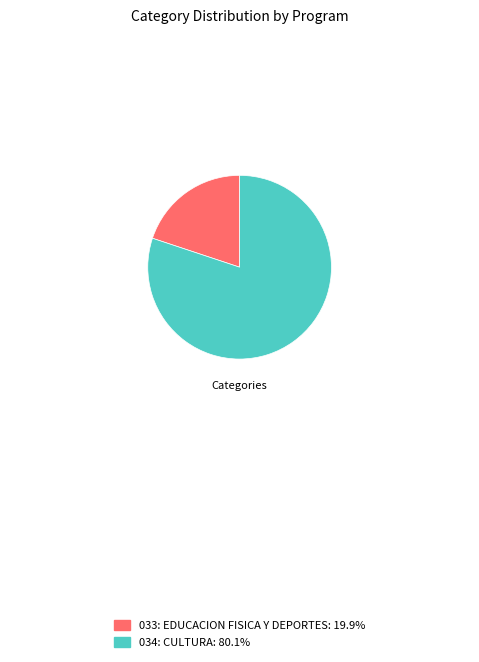

Does any single category account for the majority?

Yes